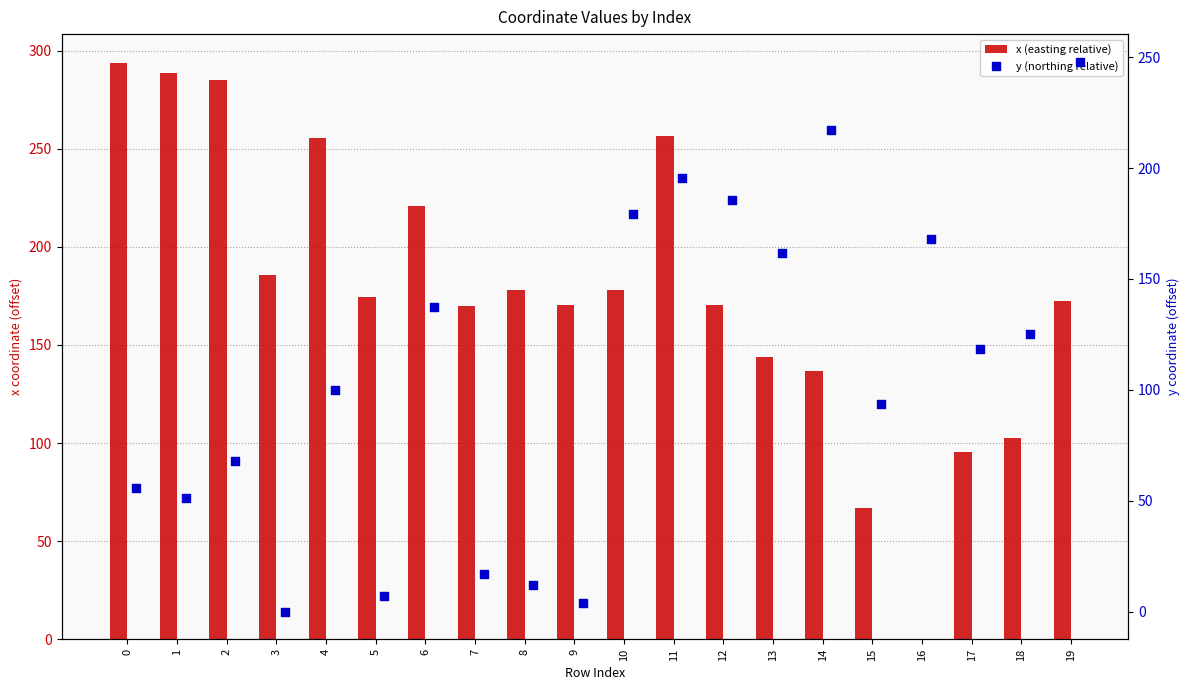

Is the value of x (easting relative) at 5 greater than the value of y (northing relative) at 14?

No